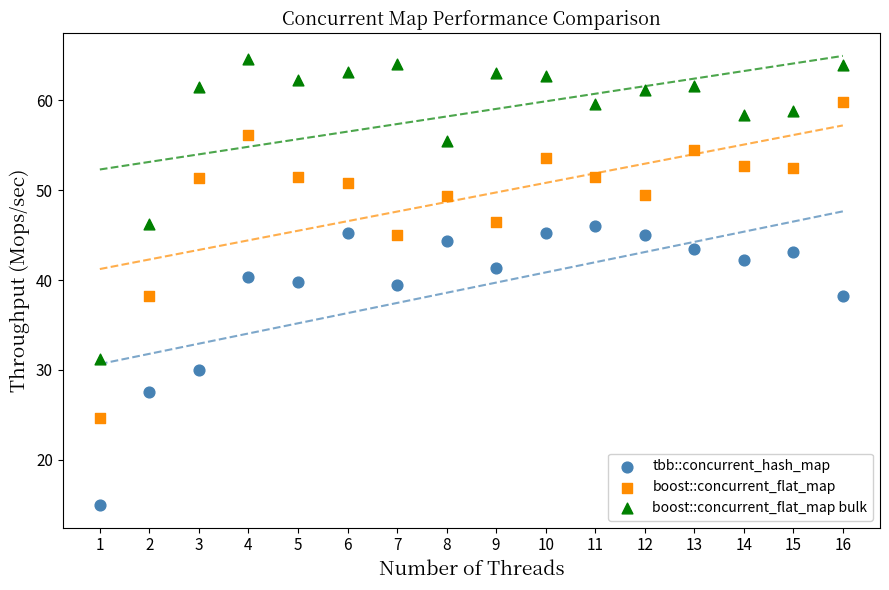

Which series contains the lowest Y value?

tbb::concurrent_hash_map